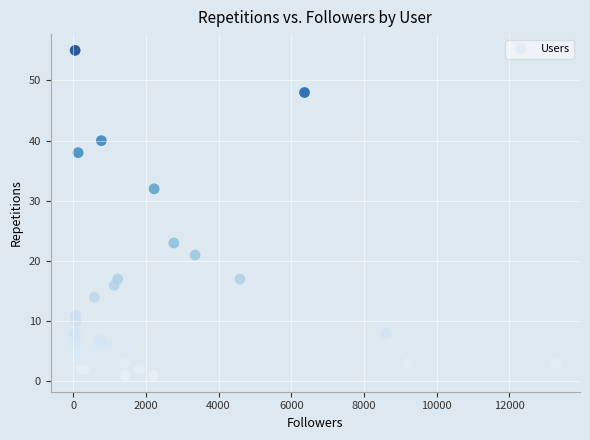

What Y value in the scatter plot is closest to 28?

32